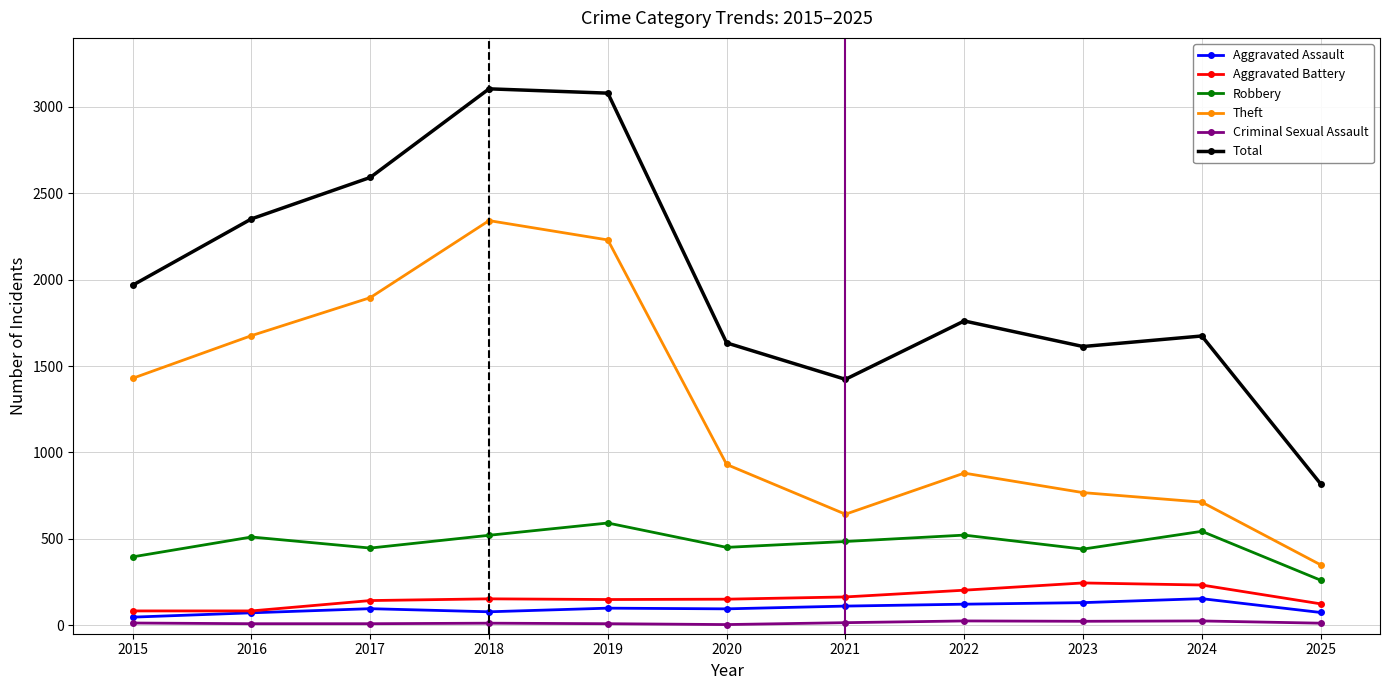

How many data points does each series have?

11